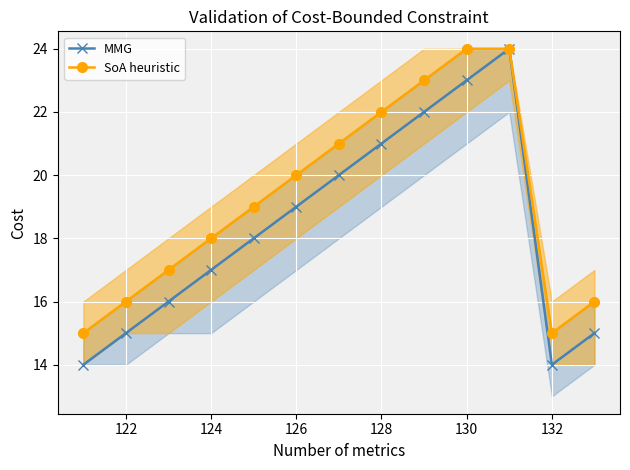

How many interior local peaks does the MMG series have?

1